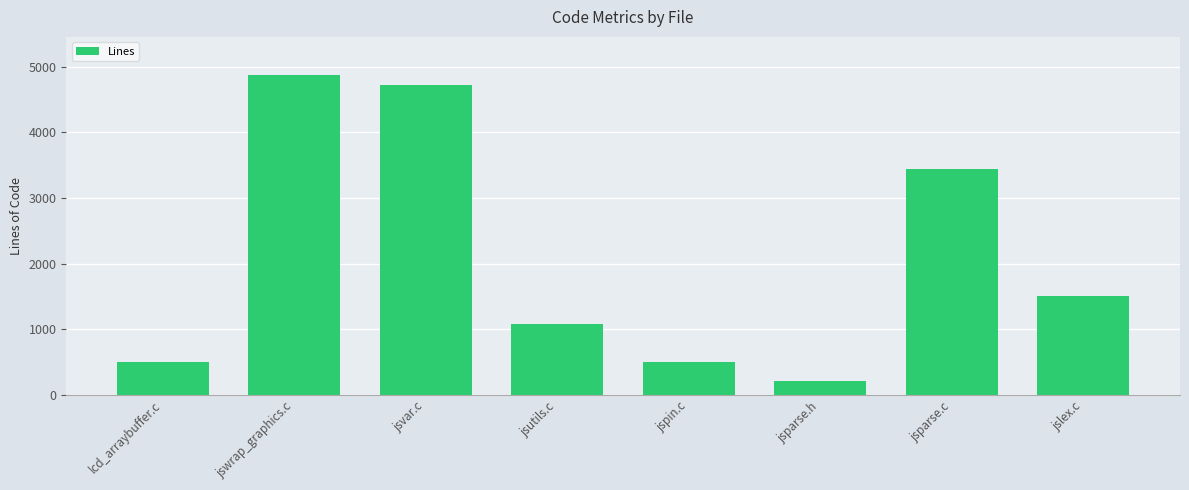

Approximately how many times larger is the value at jswrap_graphics.c compared to jsutils.c?

4.5